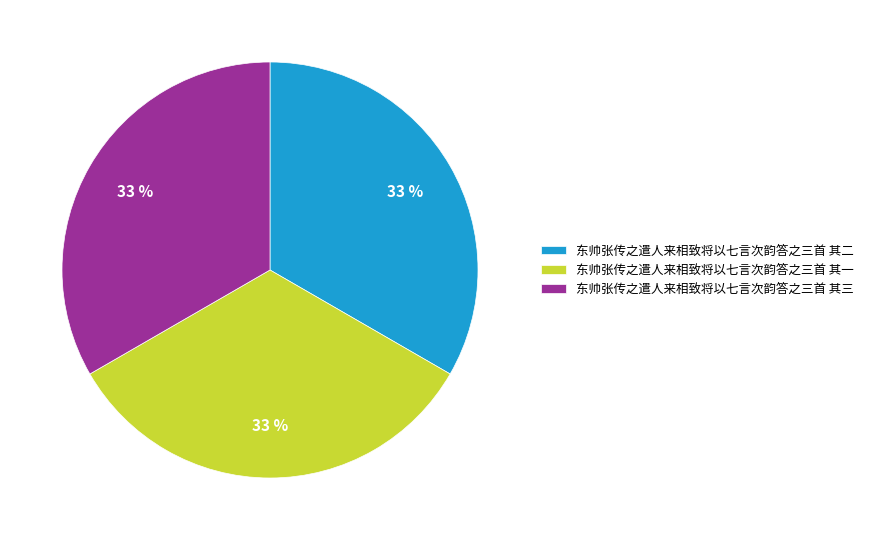

Count the number of slices in the pie.

3